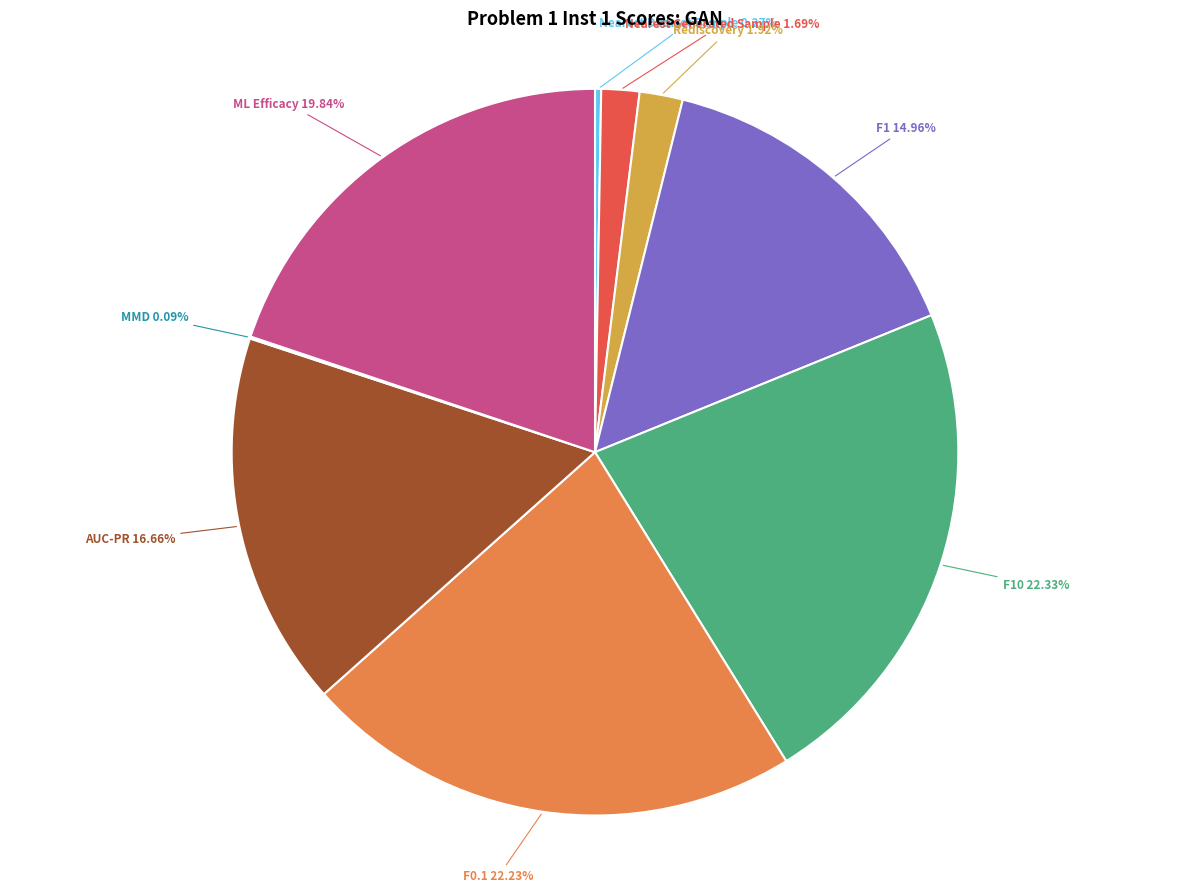

Is there any slice that represents more than half of the pie?

No